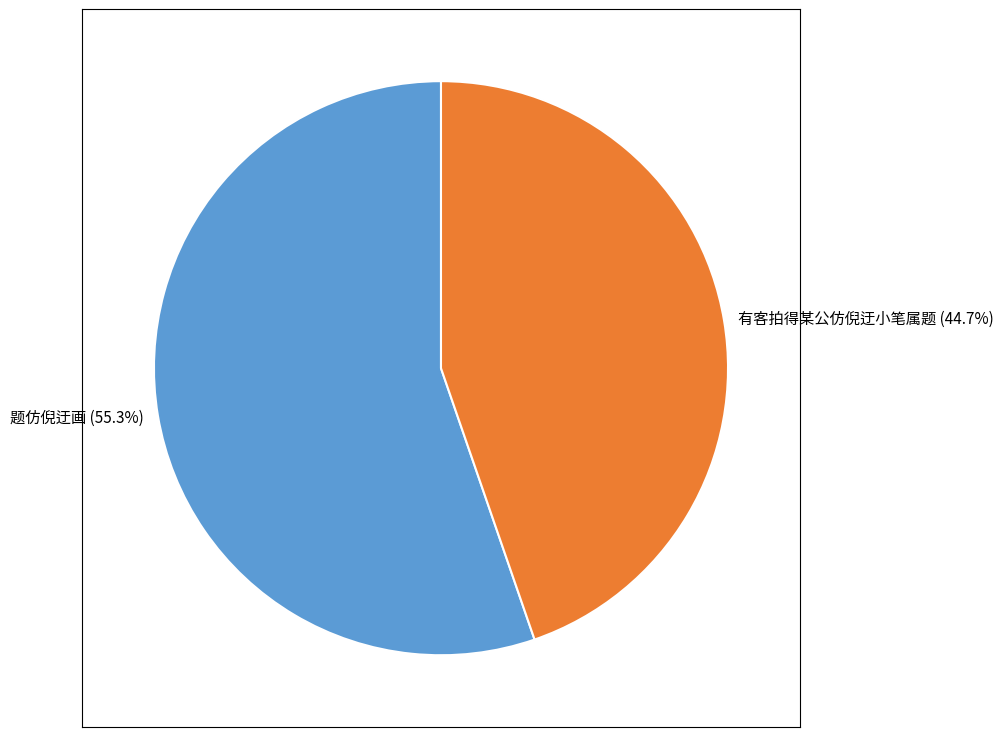

What percentage is the 有客拍得某公仿倪迂小笔属题 slice, to the nearest percent?

45%